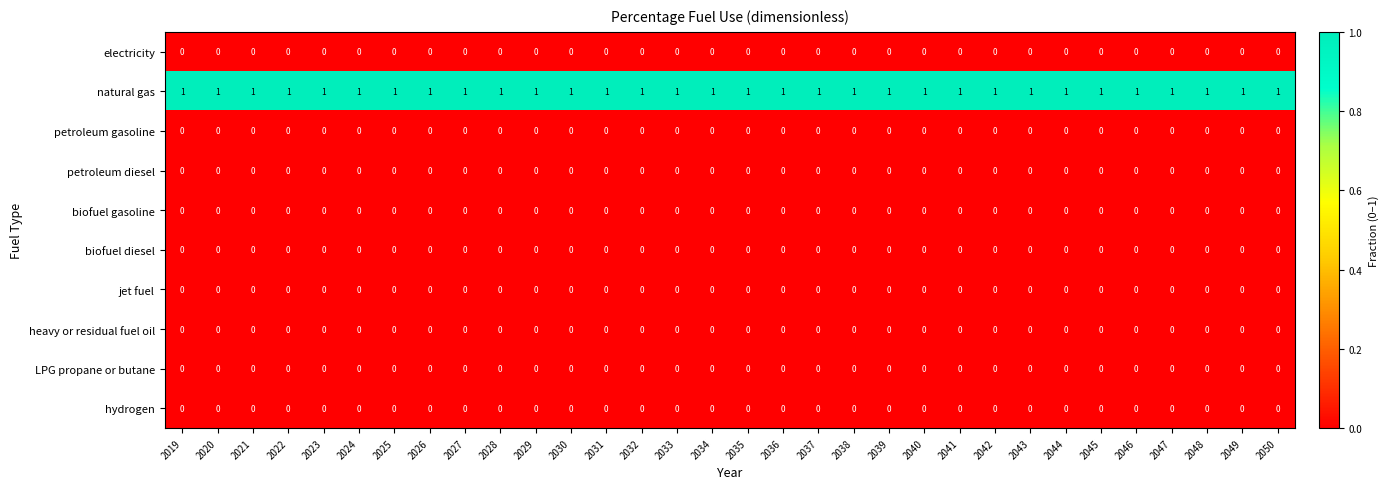

Which series has the largest total across all categories?

natural gas